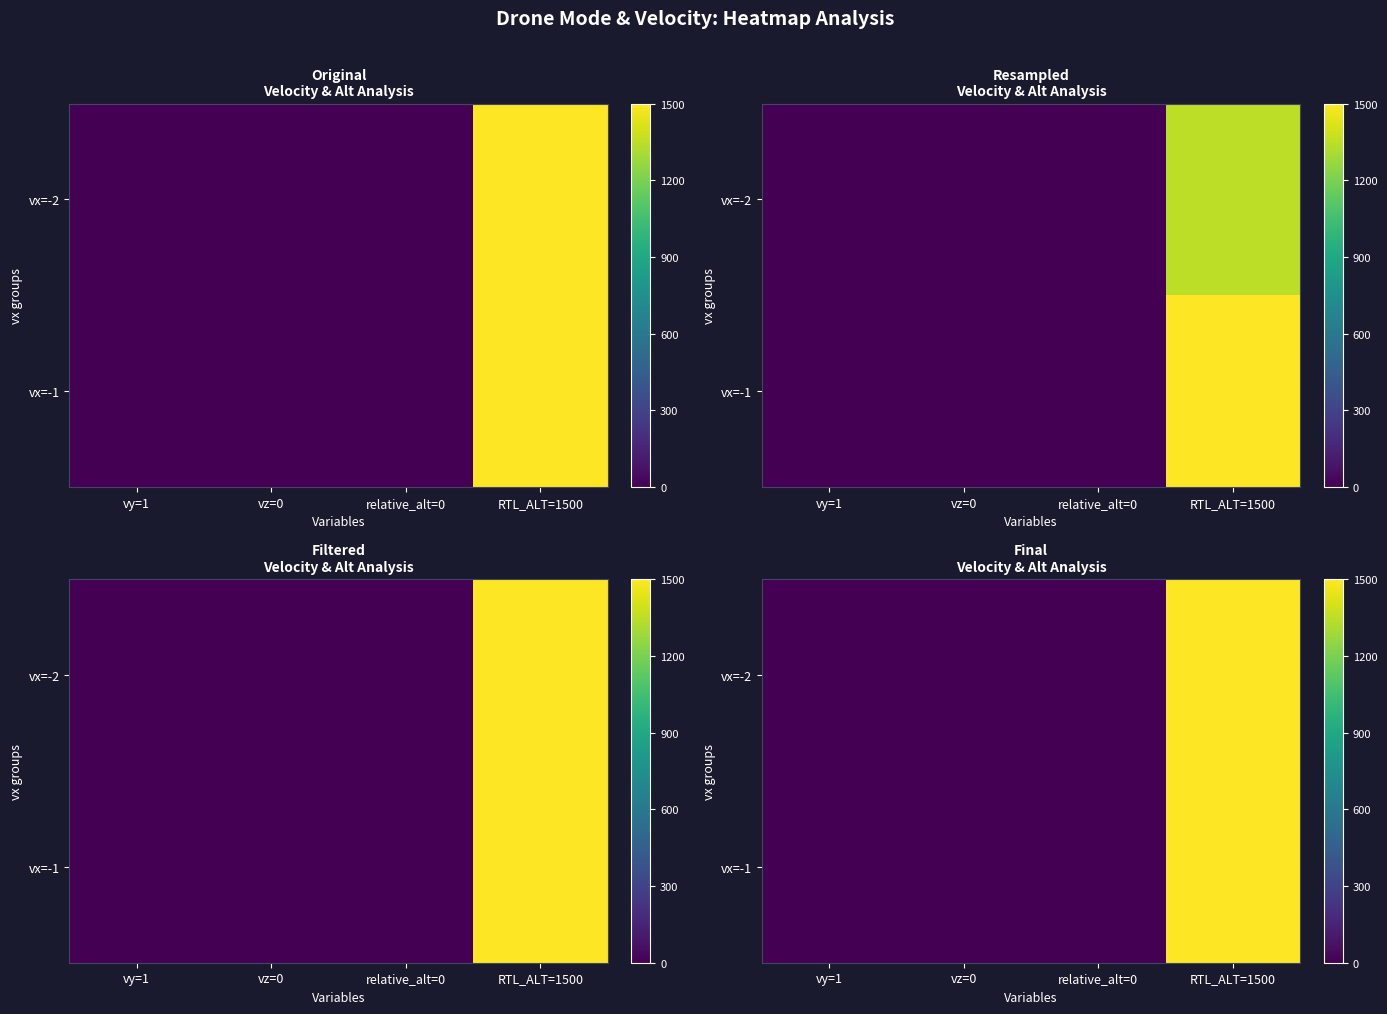

Is it true that vx=-2 equals 0.0 at vz=0?

True